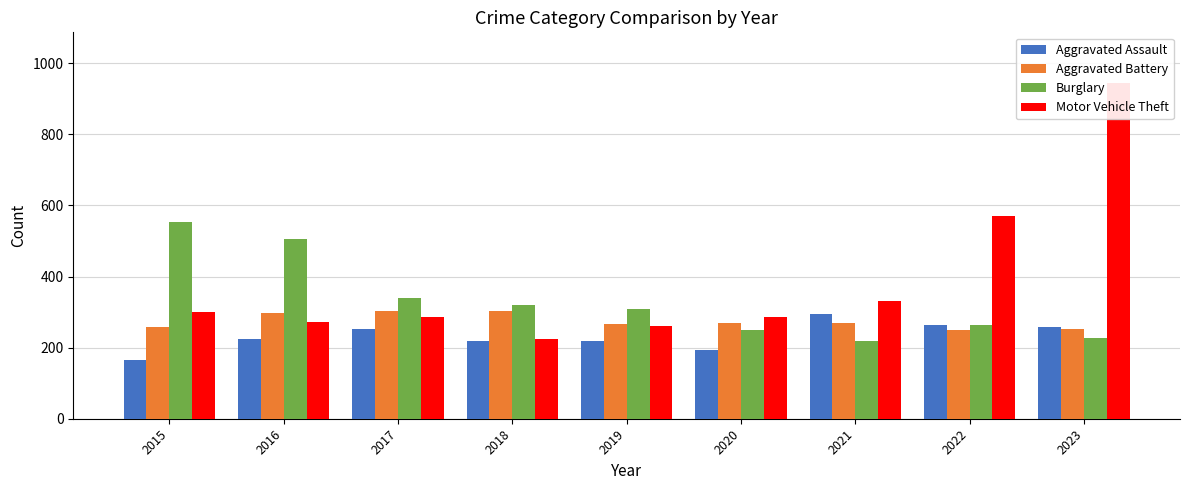

What are all the series names shown in the legend?

Aggravated Assault, Aggravated Battery, Burglary, Motor Vehicle Theft